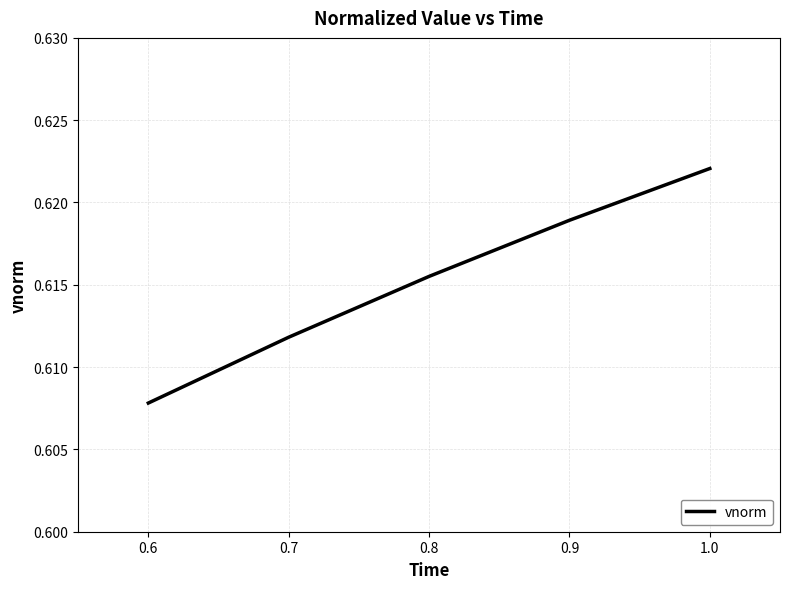

At which category does the chart reach its peak across all series?

1.0